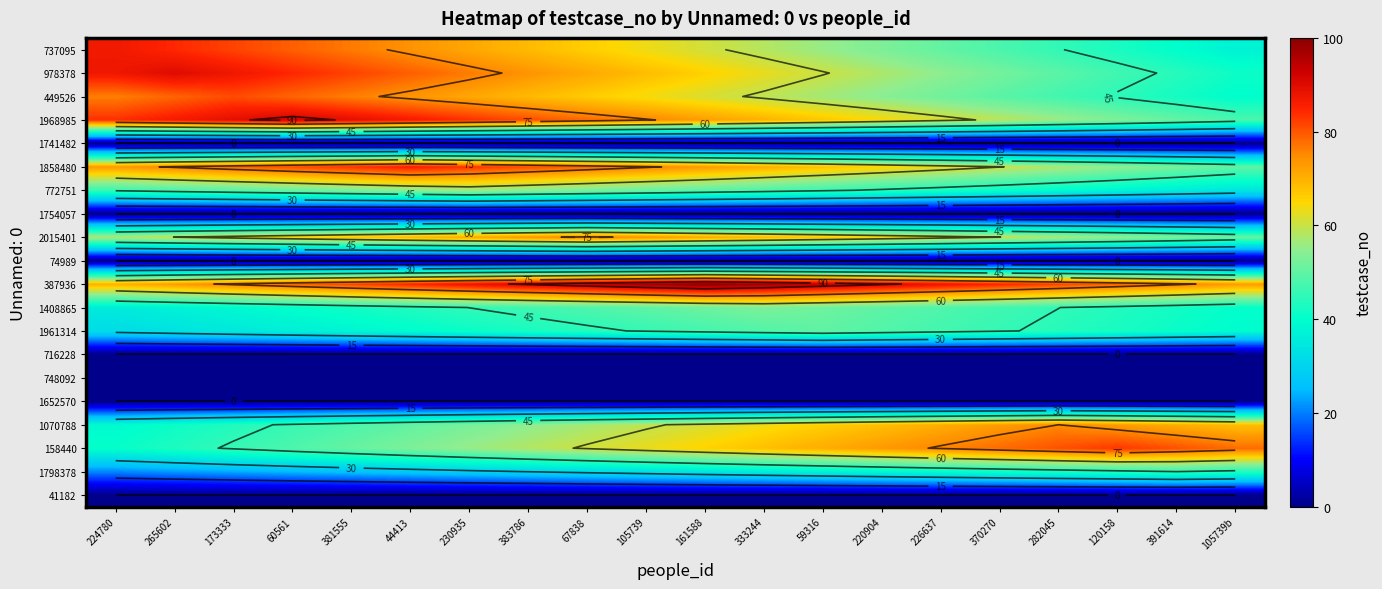

What is the total value across all series at 220904?

772.4